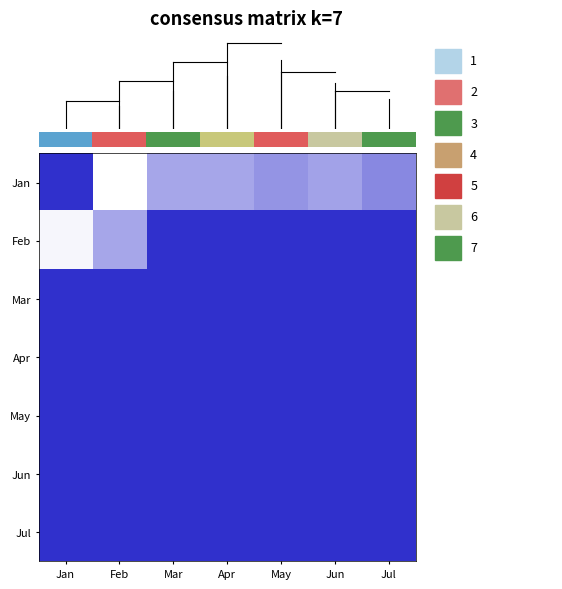

Read the Jul value at Jul.

1.0